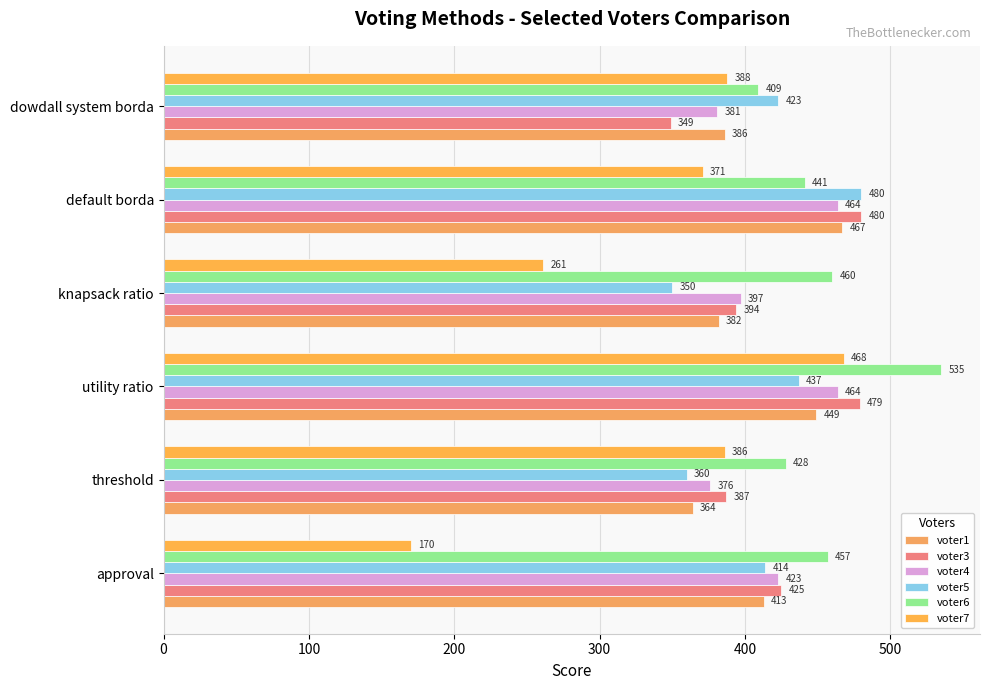

How many values in the voter6 series are below 457?

3